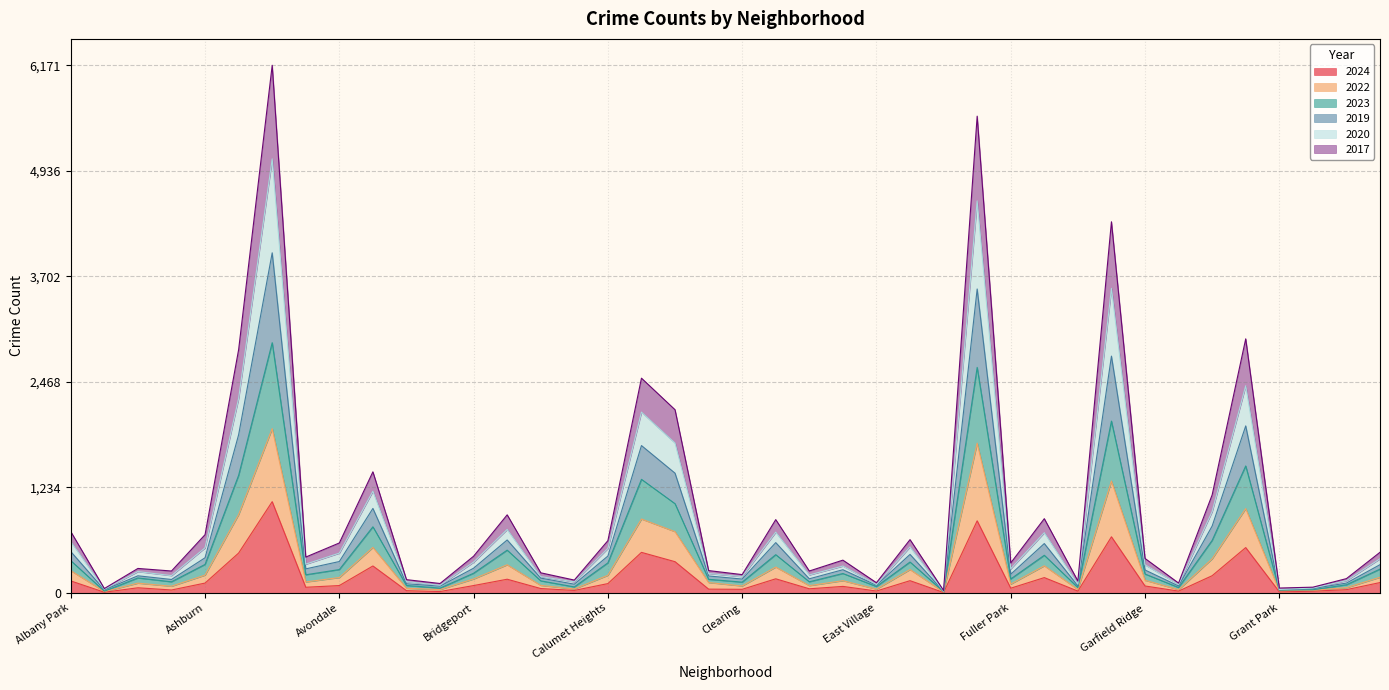

How many data points in 2017 are above 282?

19